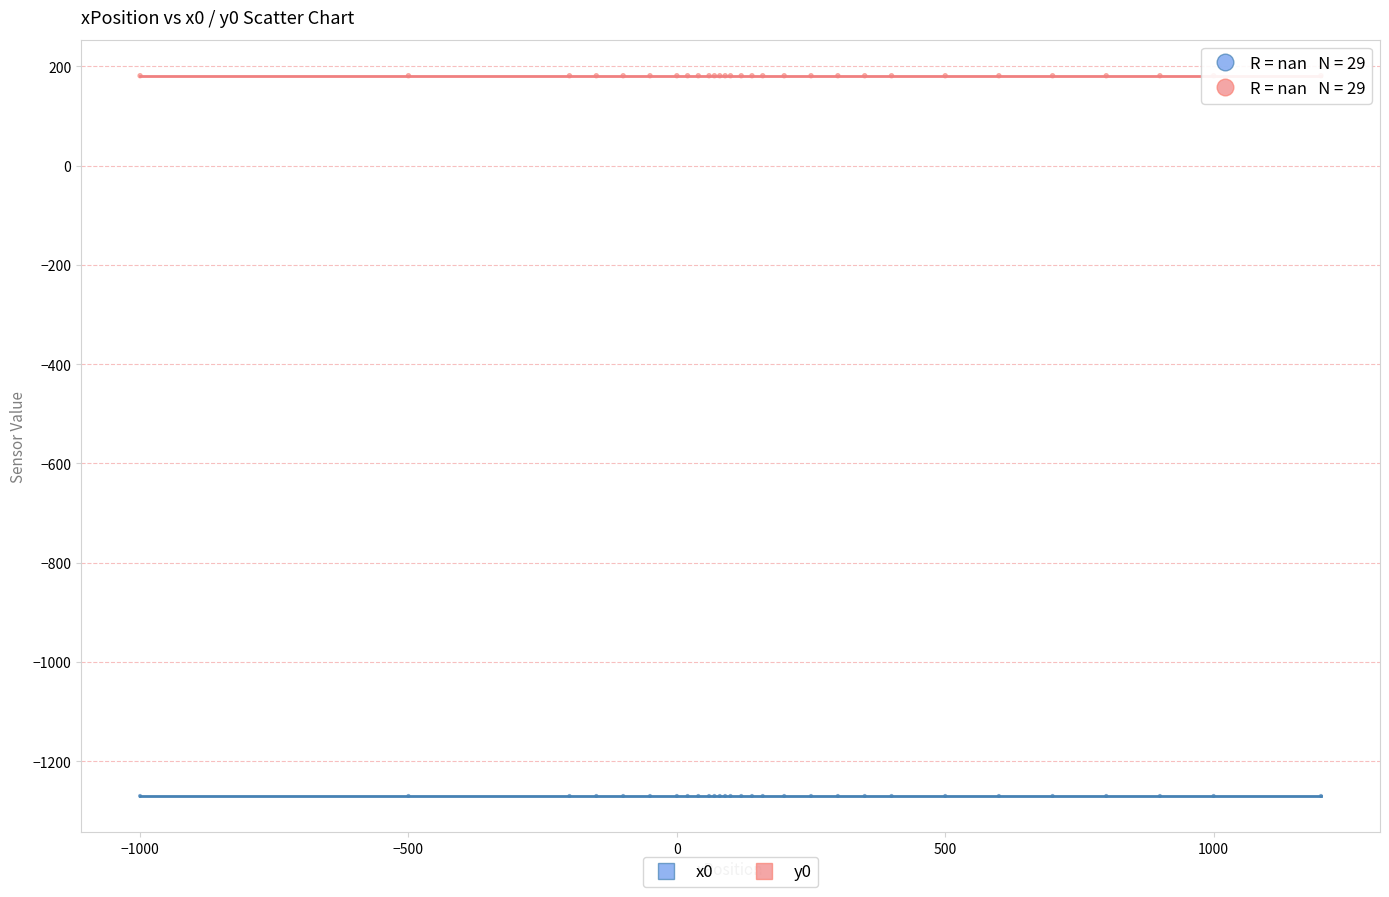

Which series reaches the minimum Y coordinate?

x0